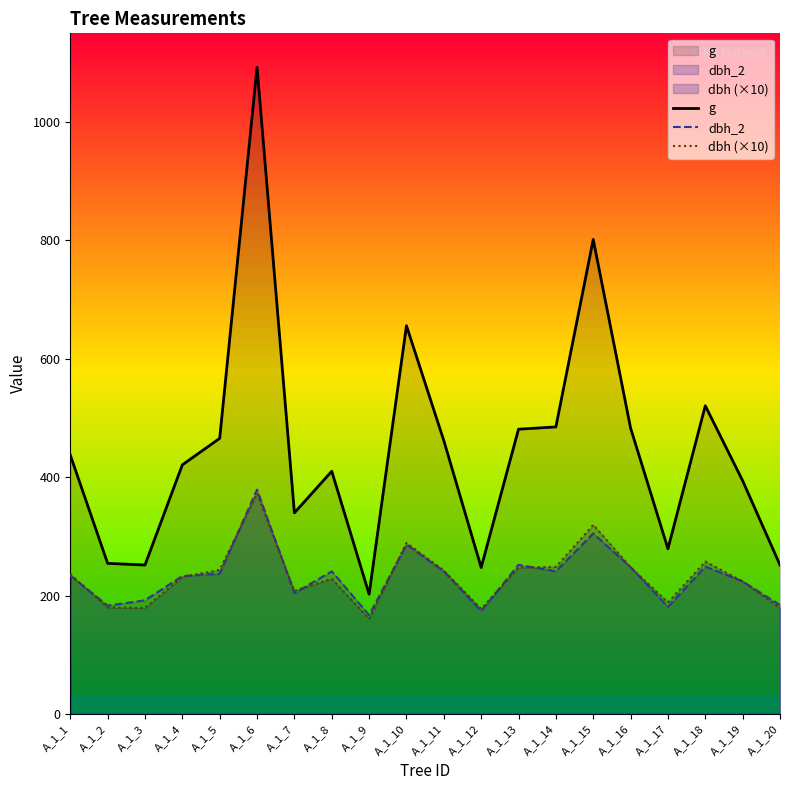

Reading left to right, transcribe all the data shown in this chart.

g: 437.4	254.5	251.7	420.9	465.7	1092.7	339.8	410.1	202.3	656.0	461.9	247.4	481.1	485.0	801.7	483.1	279.1	520.8	394.1	251.7
dbh_2: 234.0	183.0	192.0	233.0	237.0	379.0	204.0	241.0	167.0	286.0	241.0	174.0	252.0	241.0	305.0	248.0	181.0	249.0	224.0	184.0
dbh (×10): 236.0	180.0	179.0	231.5	243.5	373.0	208.0	228.5	160.5	289.0	242.5	177.5	247.5	248.5	319.5	248.0	188.5	257.5	224.0	179.0